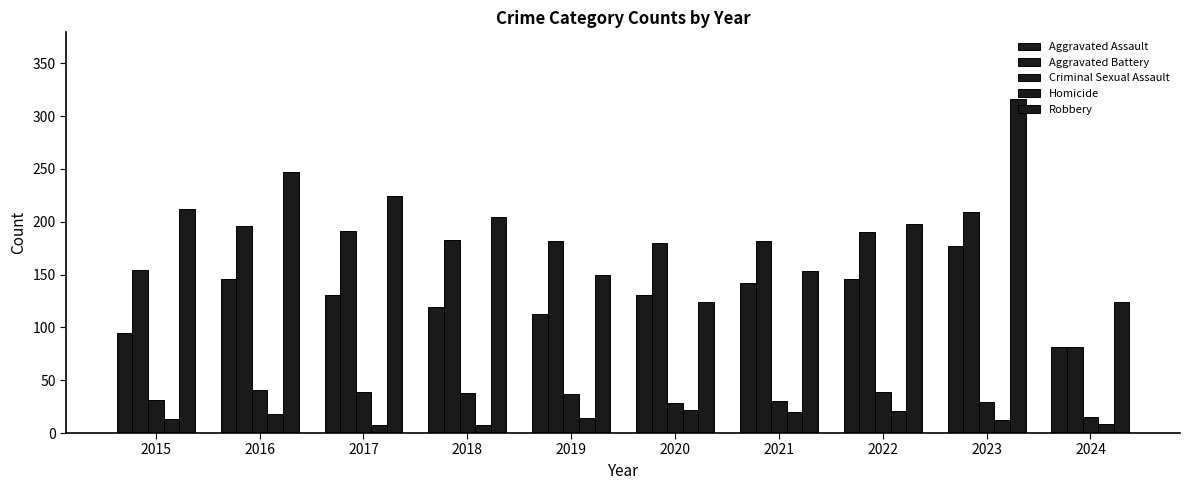

What is the value of the Homicide bar at the 7th from the left?

20